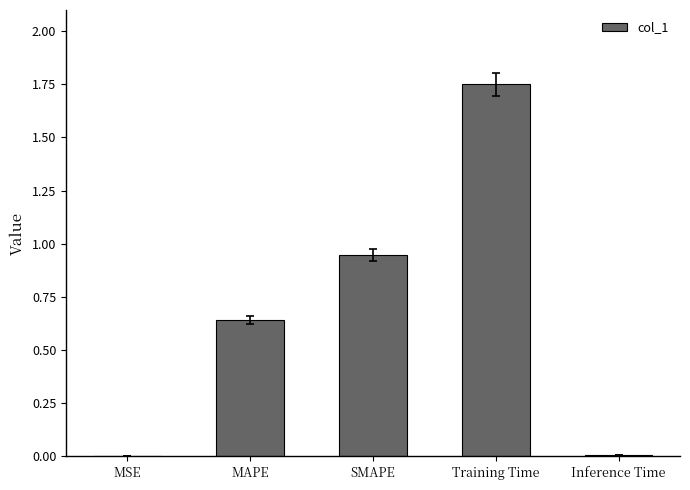

True or false: the data shows 0.0 at MSE.

True